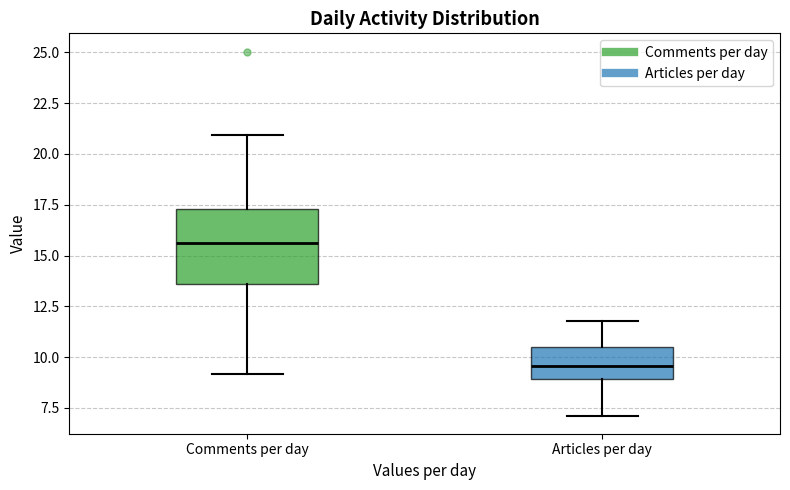

Which box has the highest median line?

Comments per day